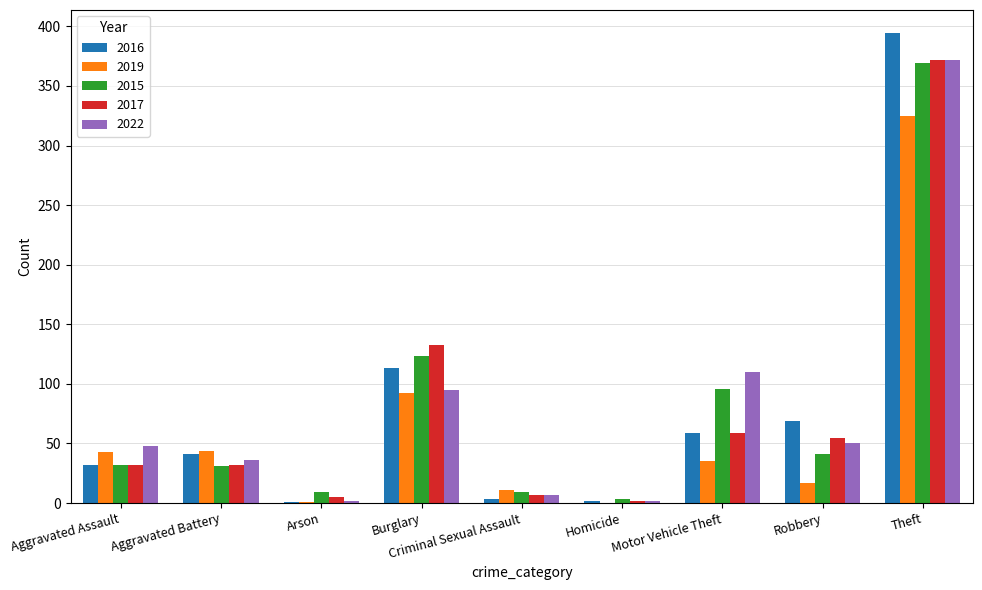

Is it true that 2017 equals 372 at Theft?

True